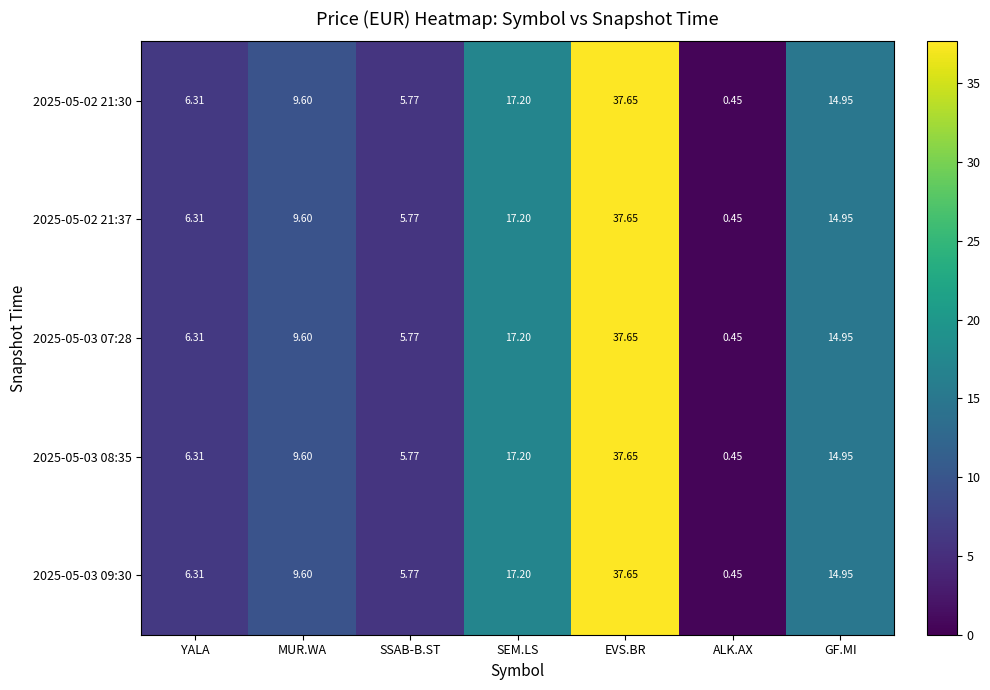

Where does the 2025-05-02 21:37 series first go above 9?

MUR.WA